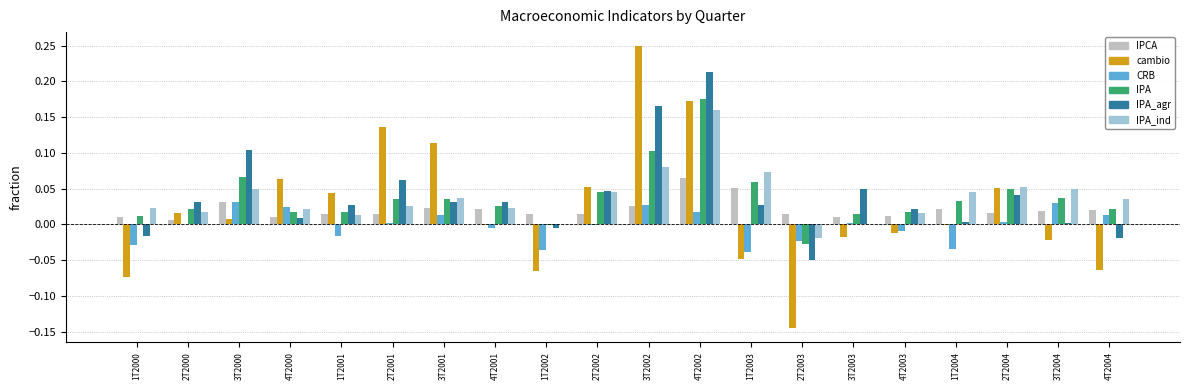

At which category is the sum across all series the highest?

4T2002